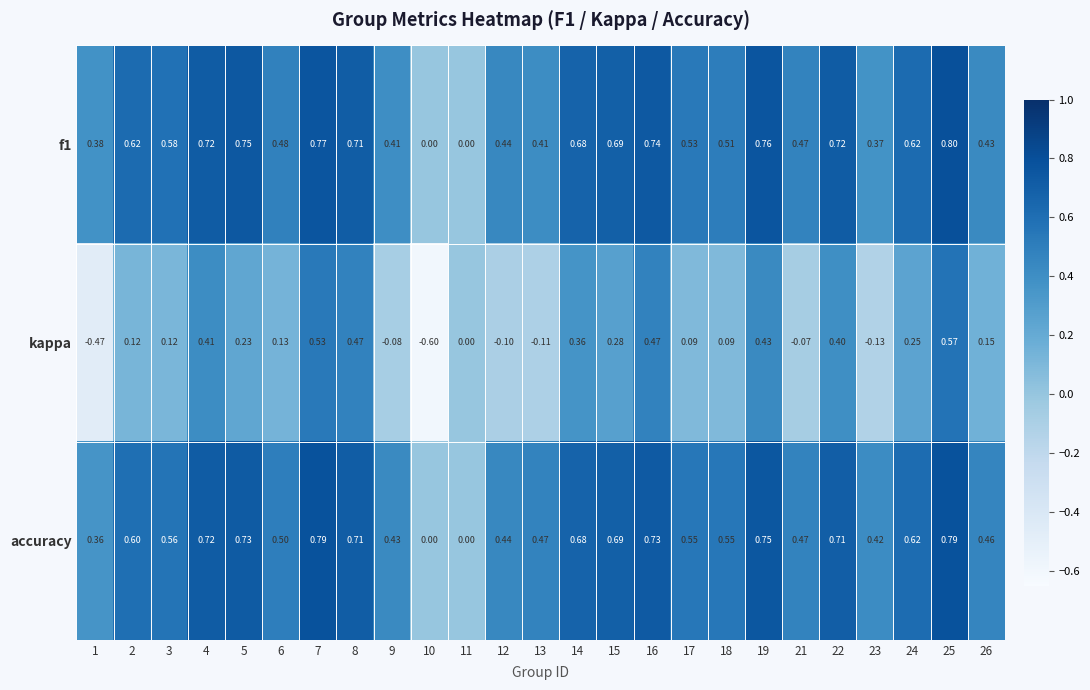

Which series has the widest spread of values?

kappa